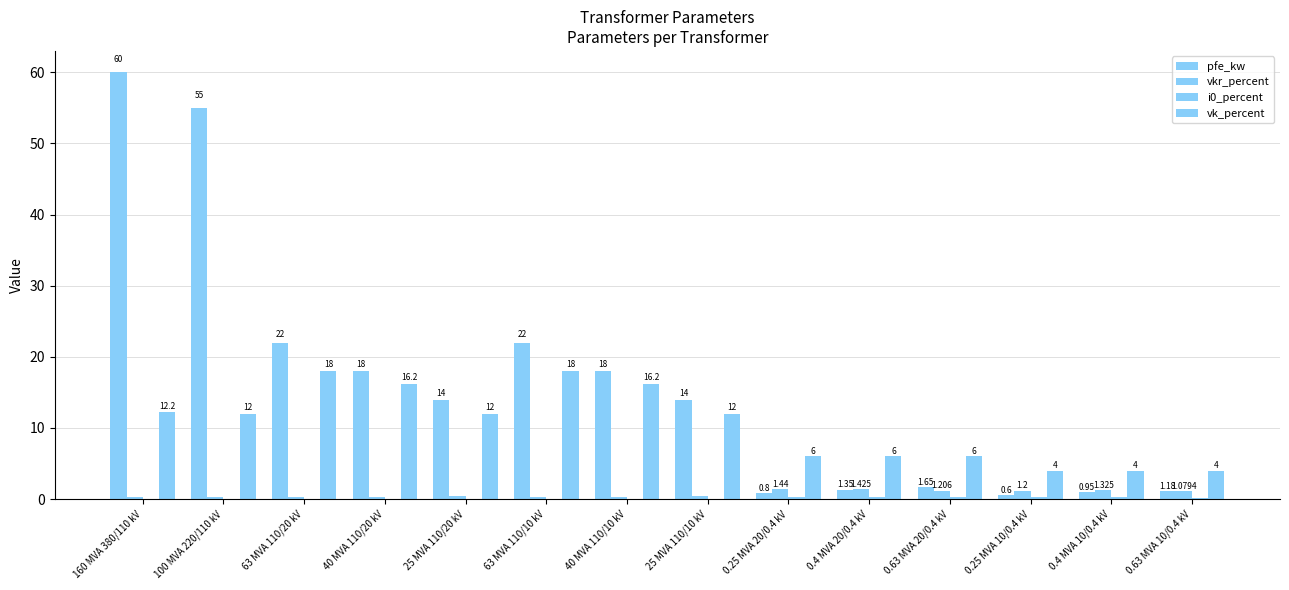

Which category has the lowest value in the vkr_percent series?

160 MVA 380/110 kV